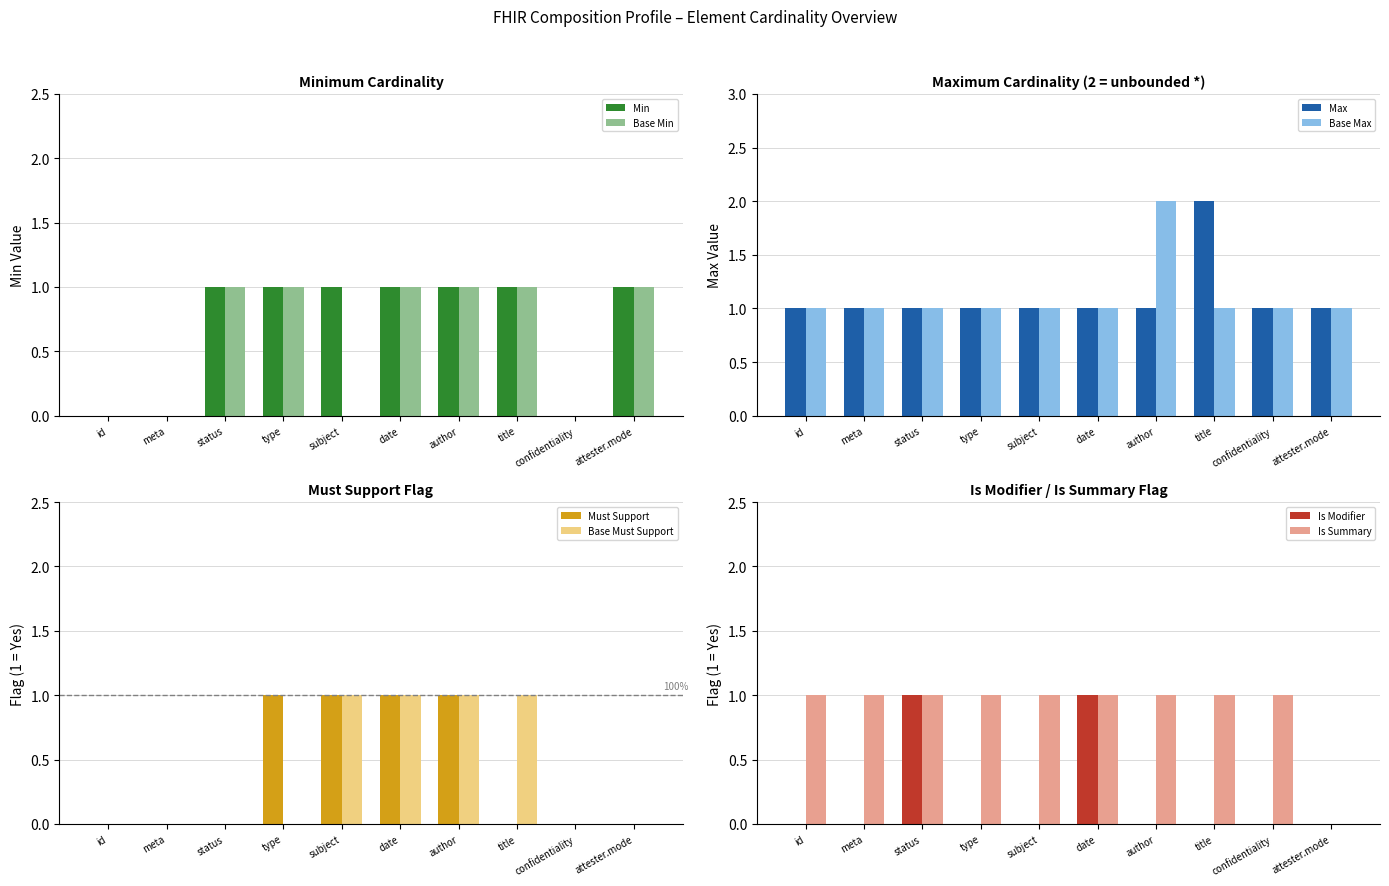

The Base Min series shows 0 at type. True or false?

False